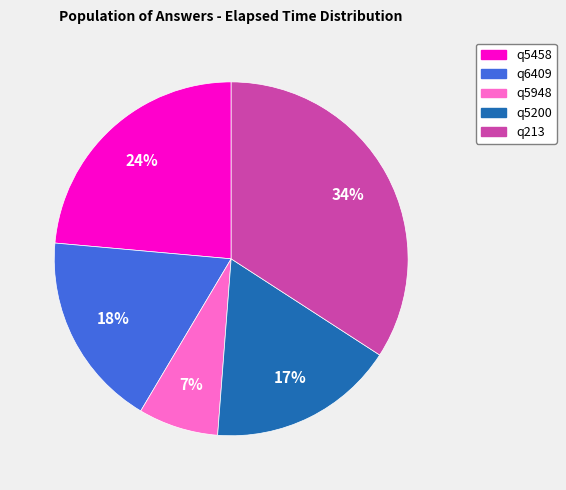

Is q5458 the majority of the pie?

No